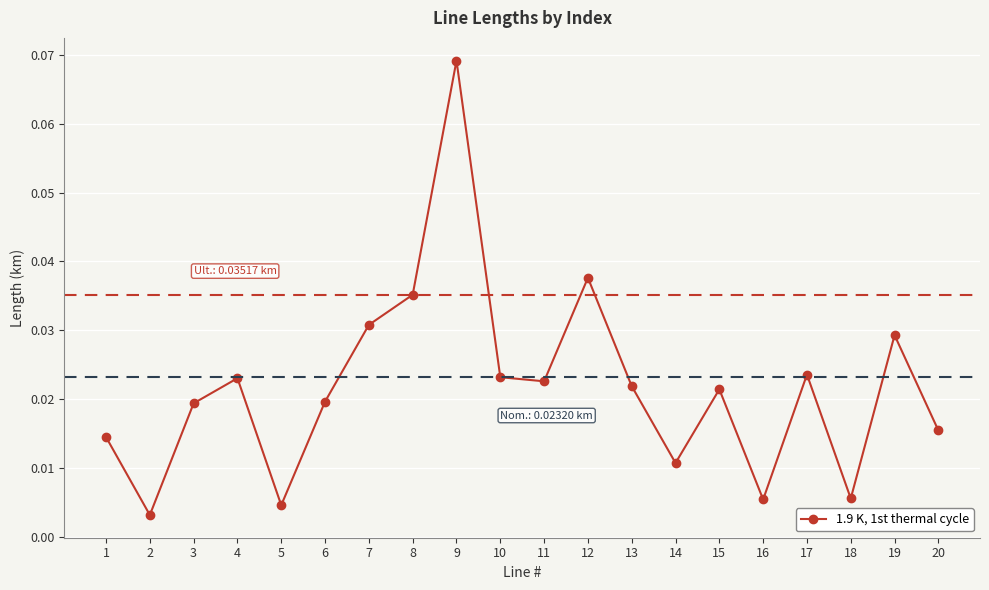

Which has a higher value, 11 or 20?

11